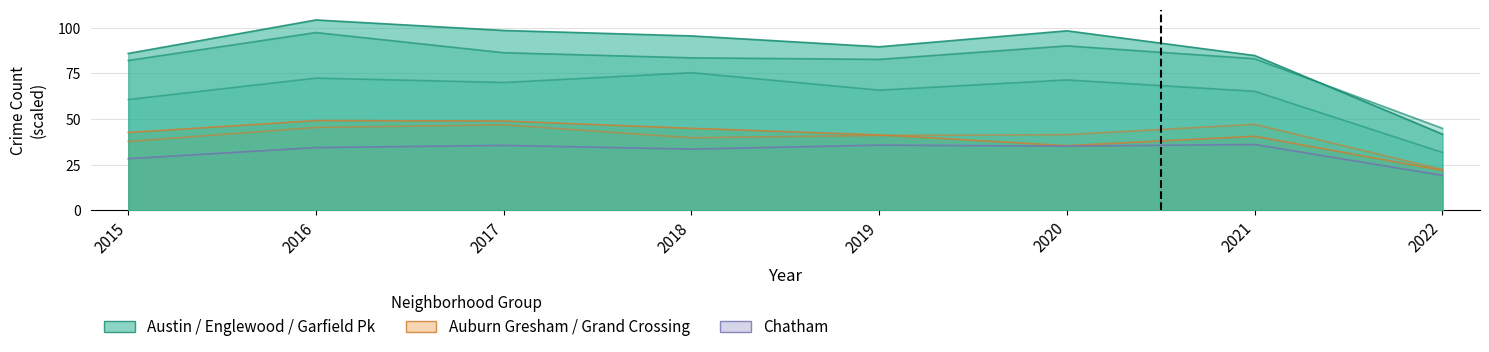

Which series changed the most between 2018 and 2021?

Austin